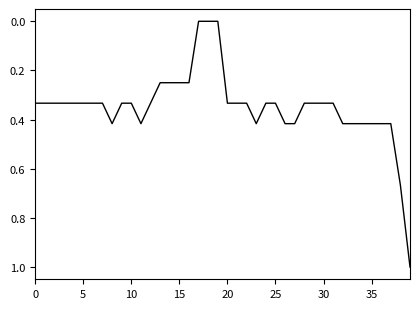

What is the difference between the maximum and minimum values?

1.0